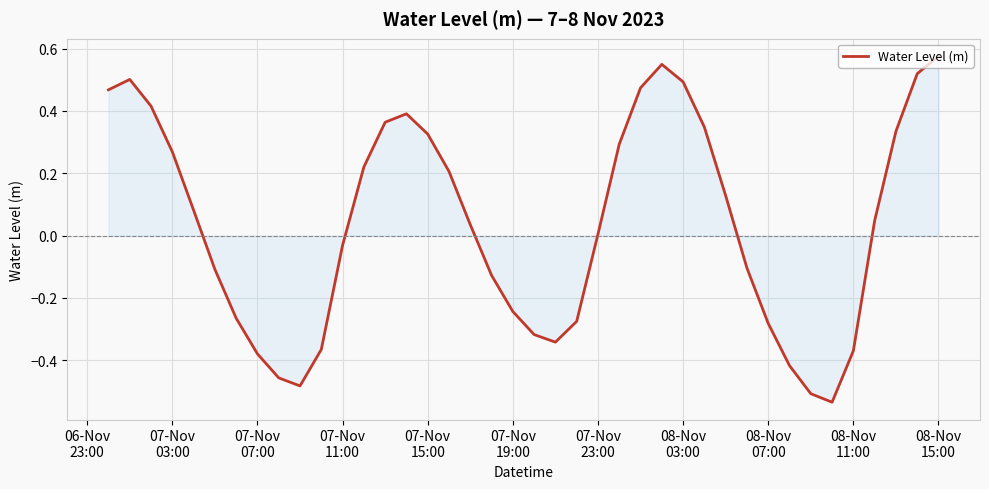

What is the difference between the maximum and minimum values?

1.1